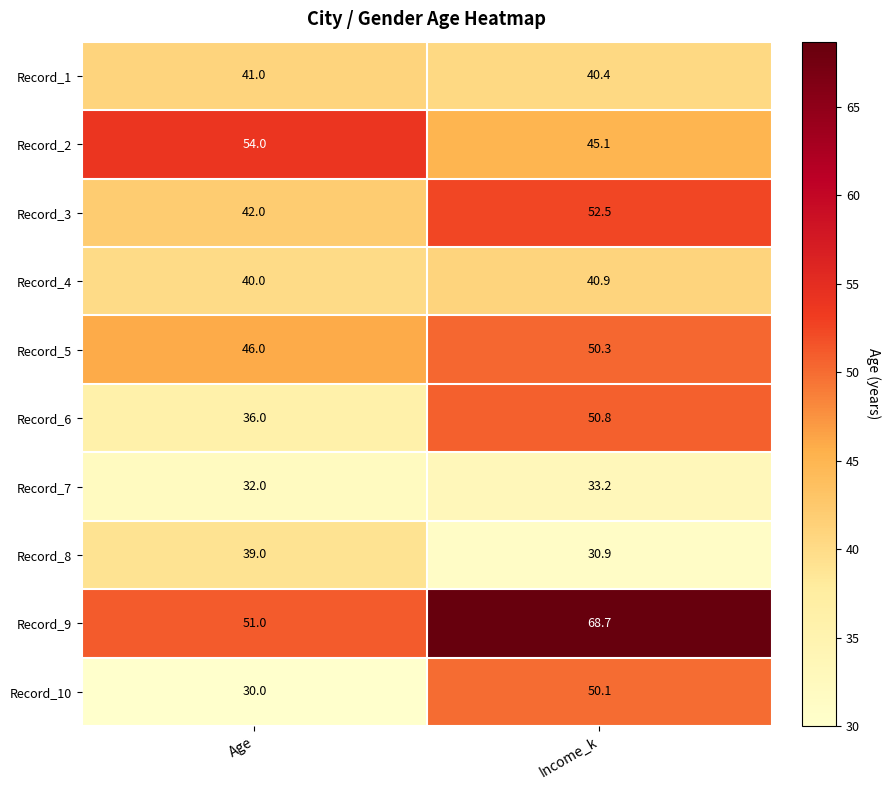

True or false: Record_8 has a value of 9.4 at Age.

False